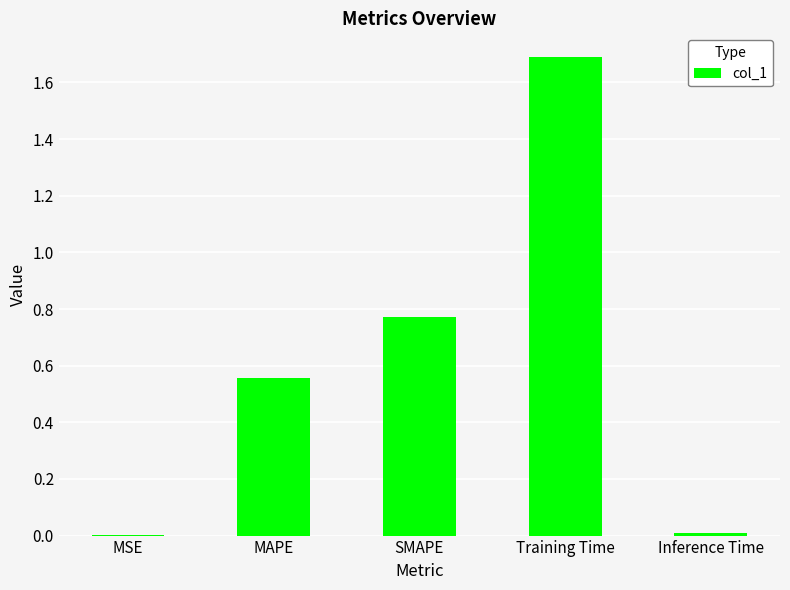

The value at SMAPE is 1.2. True or false?

False